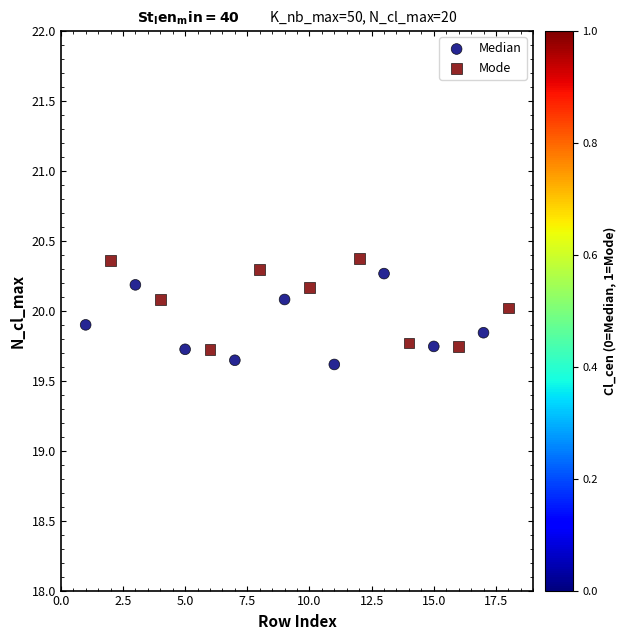

What are all the series names shown in the legend?

Median, Mode